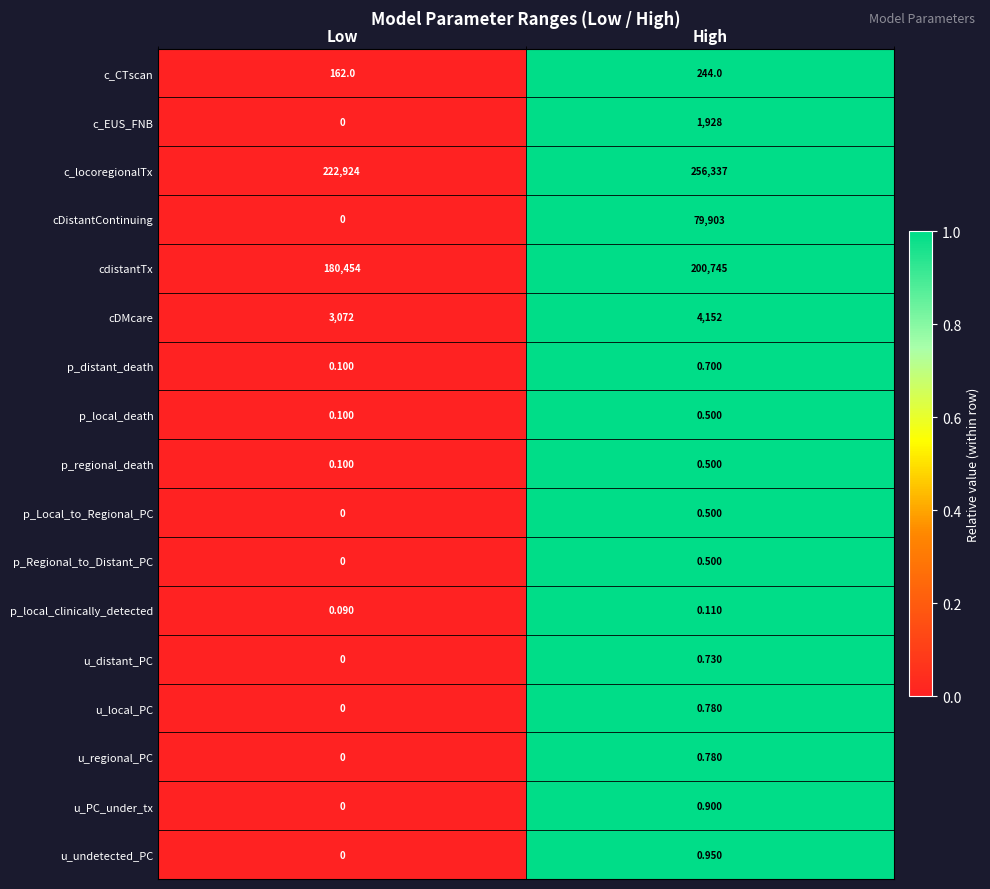

Which category has the lowest value across all series?

Low